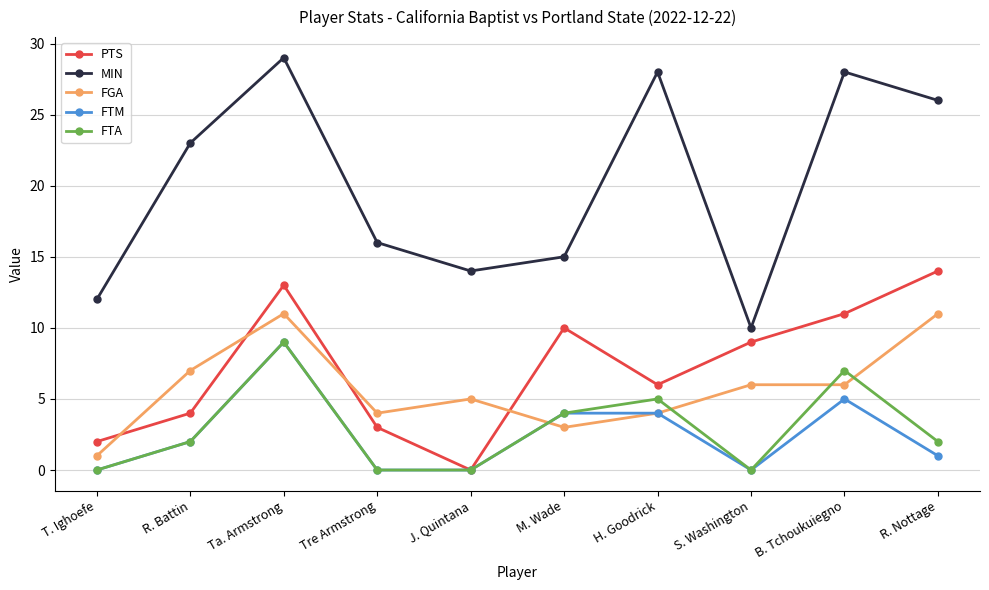

True or false: FTA has more than 1 interior local peaks.

True